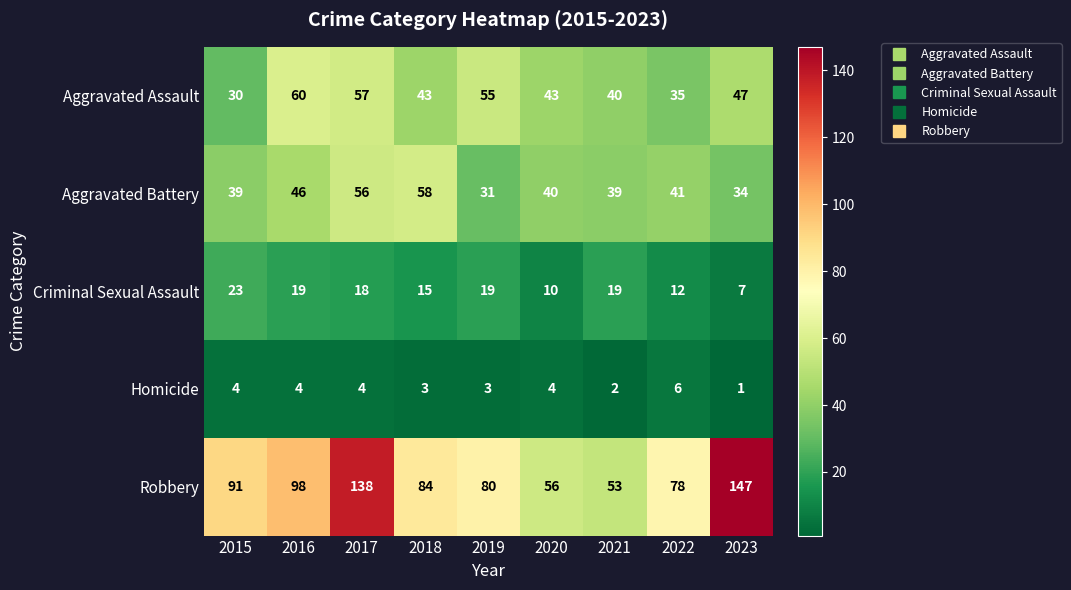

At which label is Robbery closest to 100?

2016